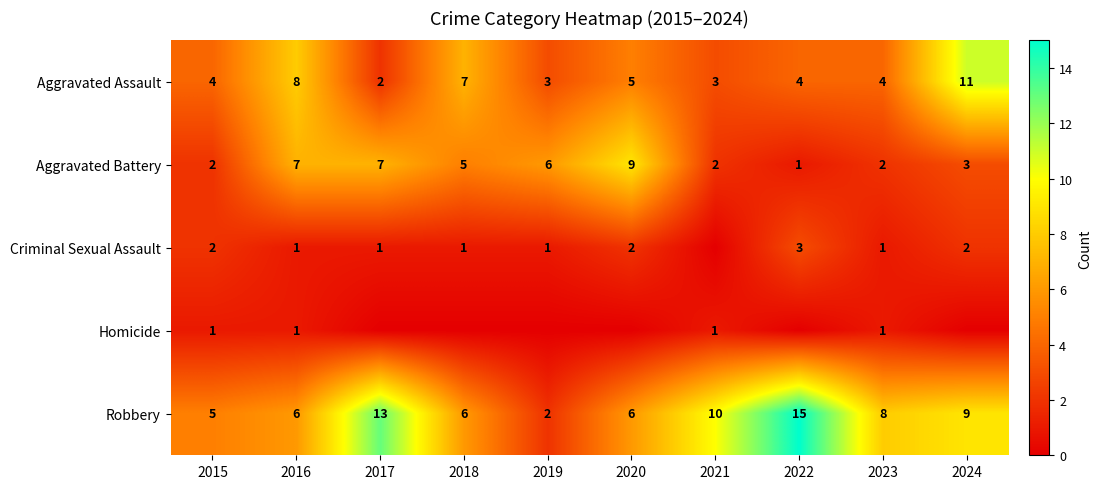

What is the total value across all series at 2017?

23